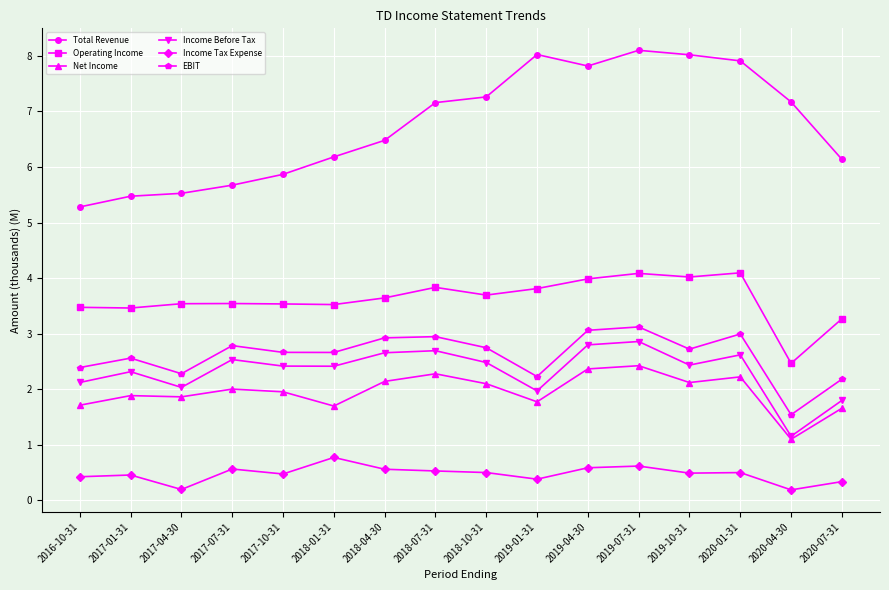

How many lines are shown in the chart?

6